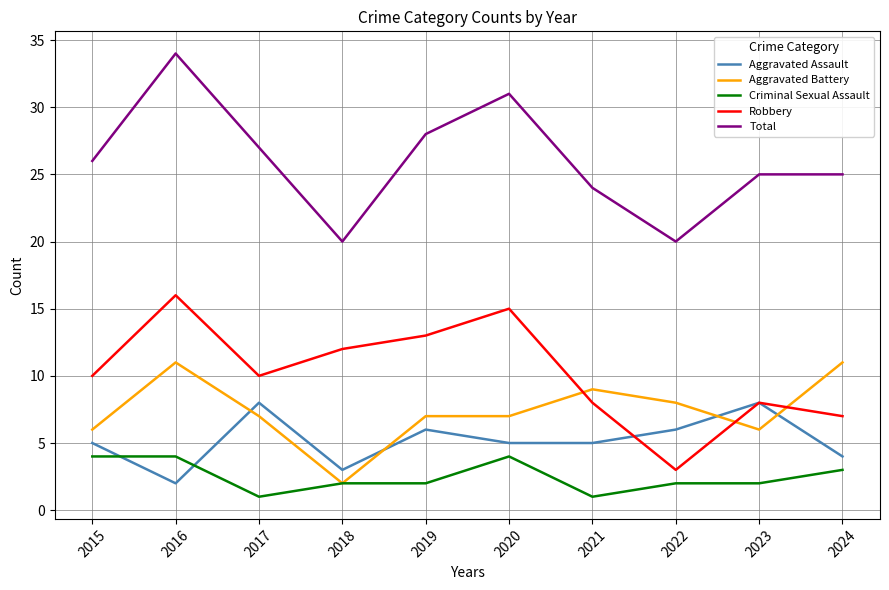

What is the average value of the Aggravated Battery series?

7